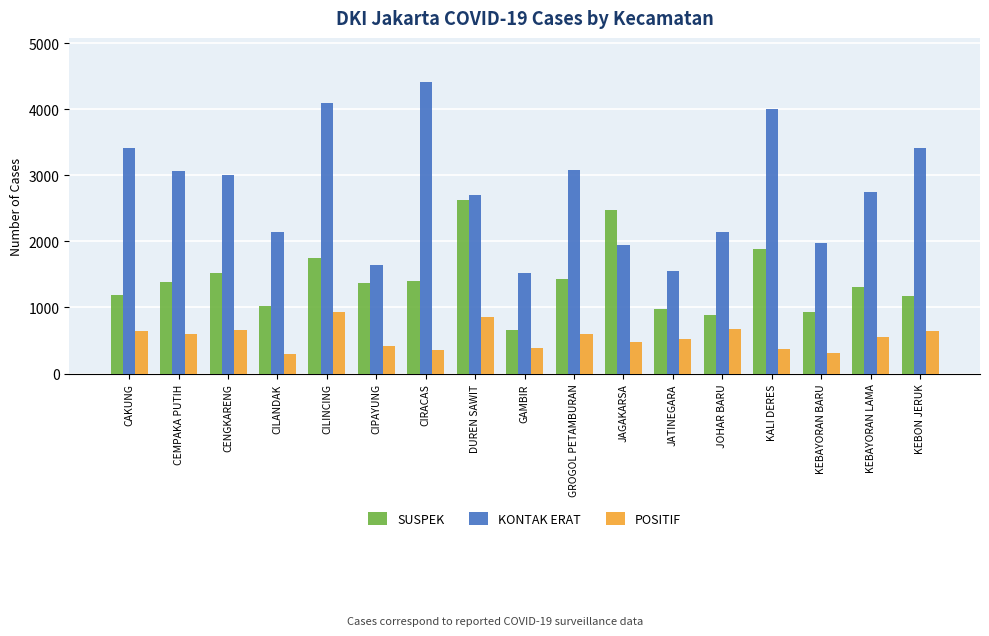

What is the sum of all POSITIF values?

9275